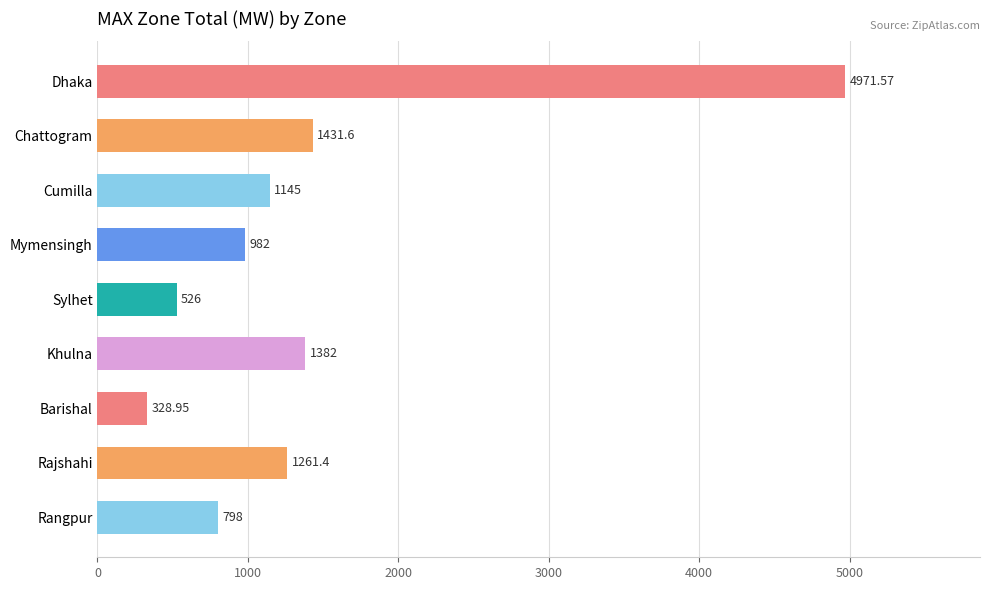

Rank the categories by value from highest to lowest.

Dhaka, Chattogram, Khulna, Rajshahi, Cumilla, Mymensingh, Rangpur, Sylhet, Barishal